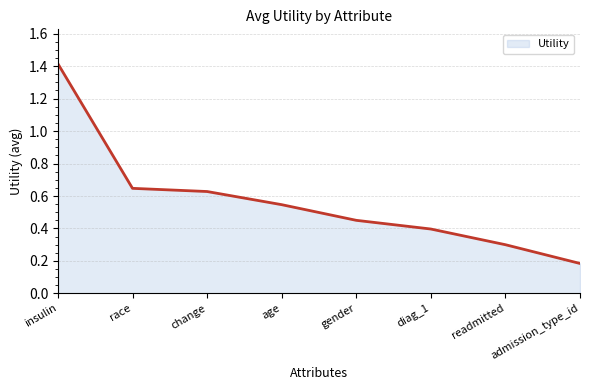

How many values are between 0 and 1?

7